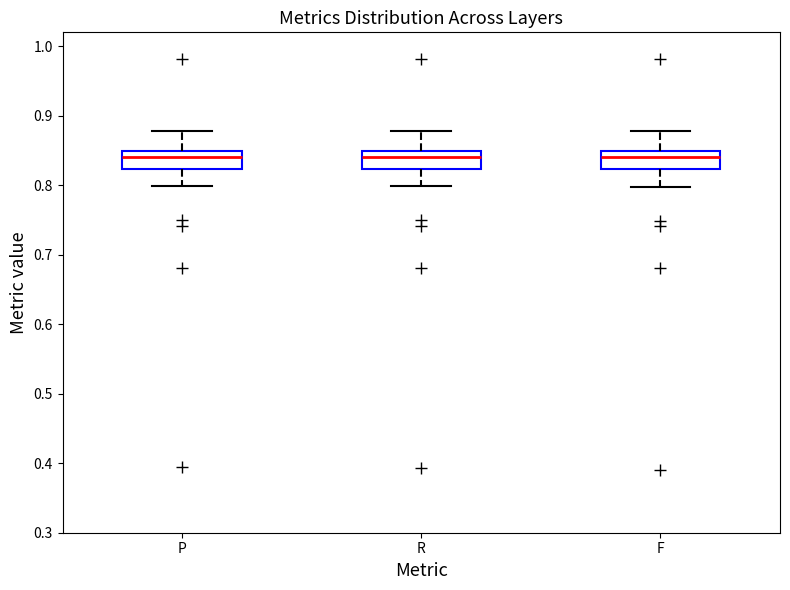

Reading left to right, transcribe this box plot: for each box, give where its median line is, the range the box spans, and where its two whiskers end, as read against the y-axis. The values are not printed on the chart, so give them approximately, as read against the axis.

P: median 0.84, box 0.82 to 0.85, whiskers 0.80 to 0.88
R: median 0.84, box 0.82 to 0.85, whiskers 0.80 to 0.88
F: median 0.84, box 0.82 to 0.85, whiskers 0.80 to 0.88